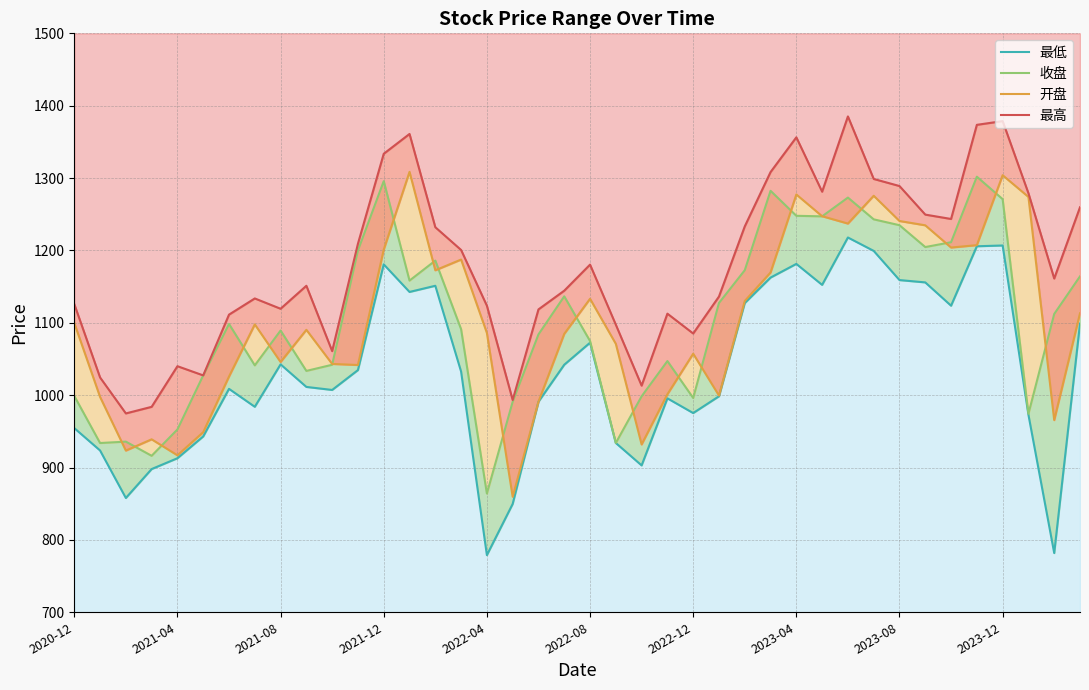

True or false: 最高 and 开盘 cross at least once.

False